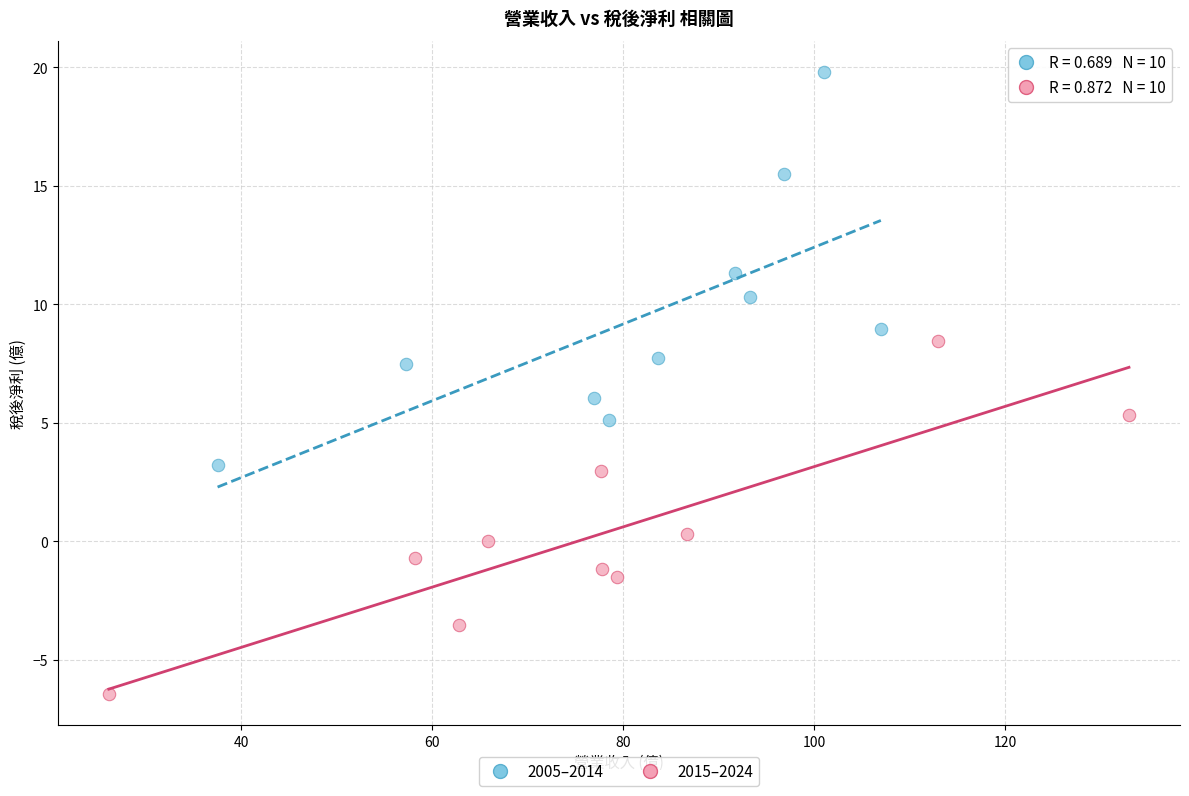

Which series reaches the maximum Y coordinate?

2005–2014